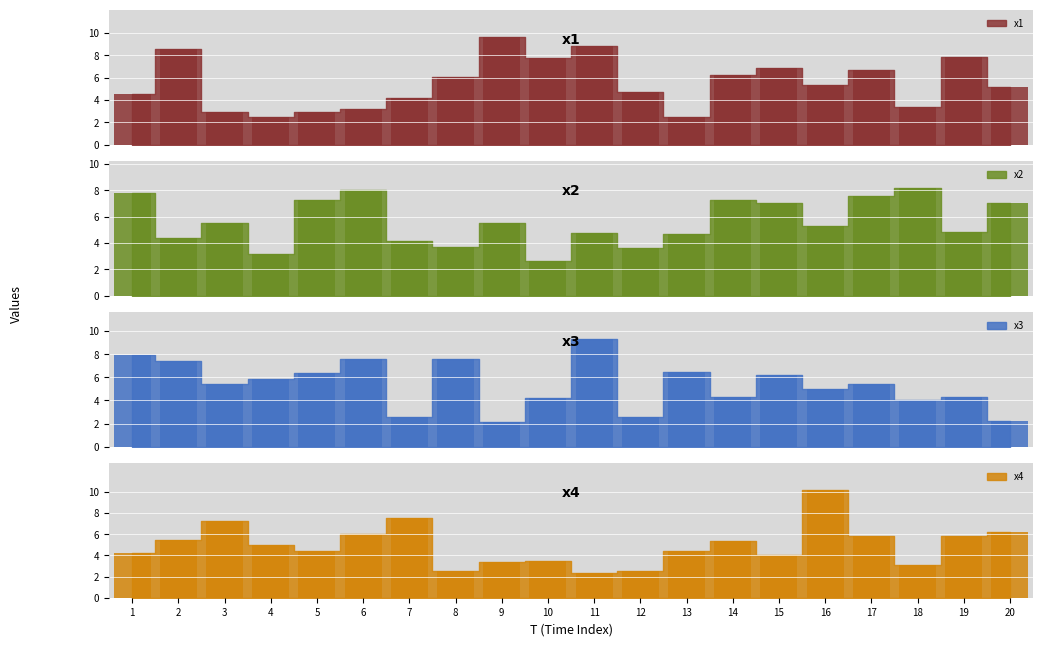

Count the number of categories in the chart.

20